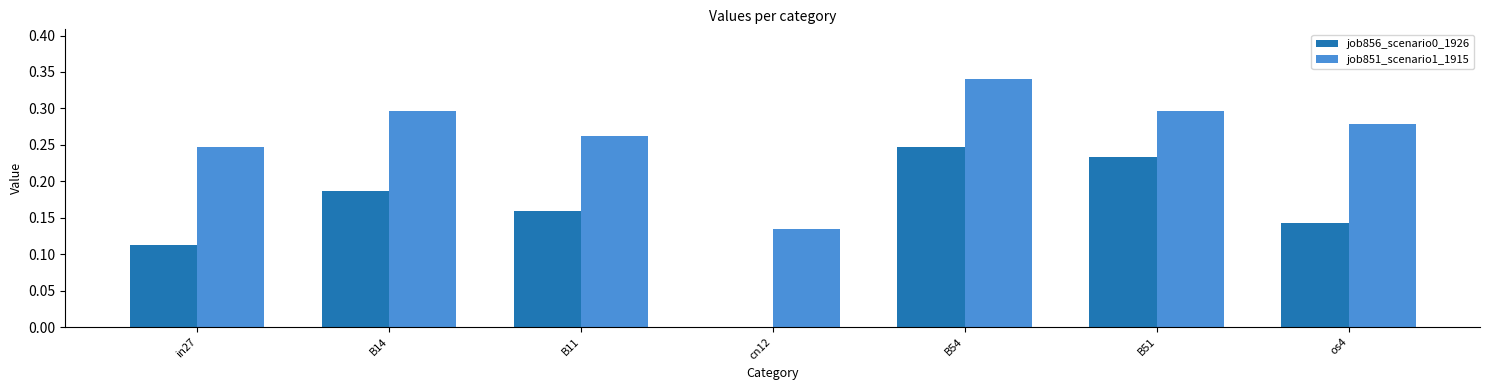

How many values in job856_scenario0_1926 are above zero?

6